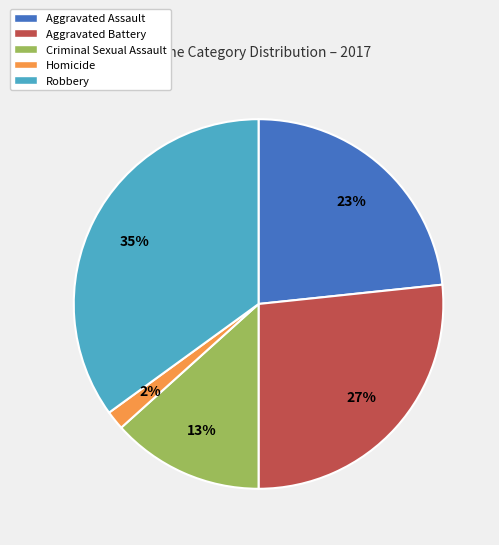

Do Aggravated Battery and Robbery together represent more than half of the pie?

Yes